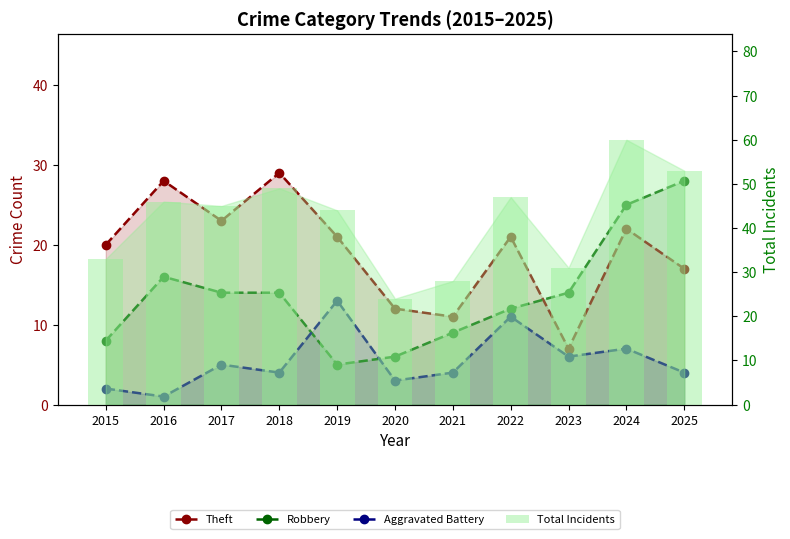

Count the number of categories in the chart.

11